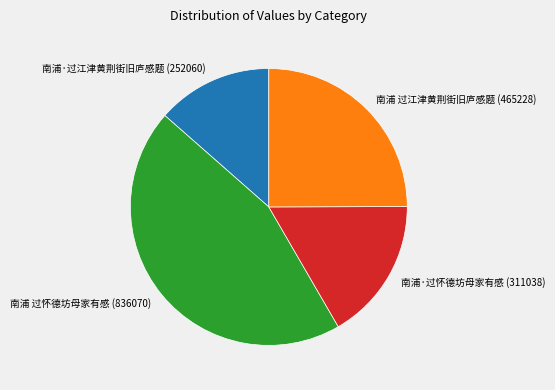

The 南浦·过江津黄荆街旧庐感题 (252060) slice represents 14% of the pie. True or false?

True